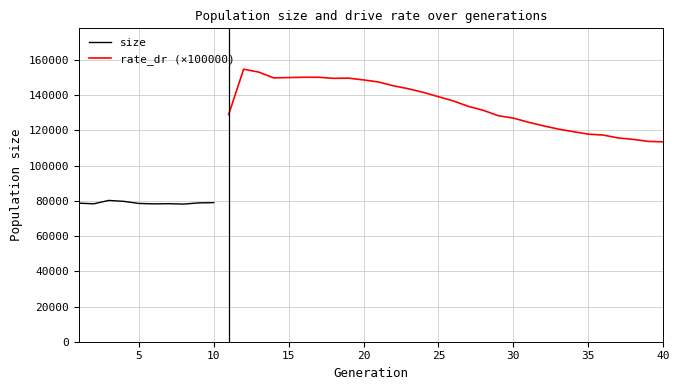

List the series in order of their peak value, lowest first.

rate_dr, size